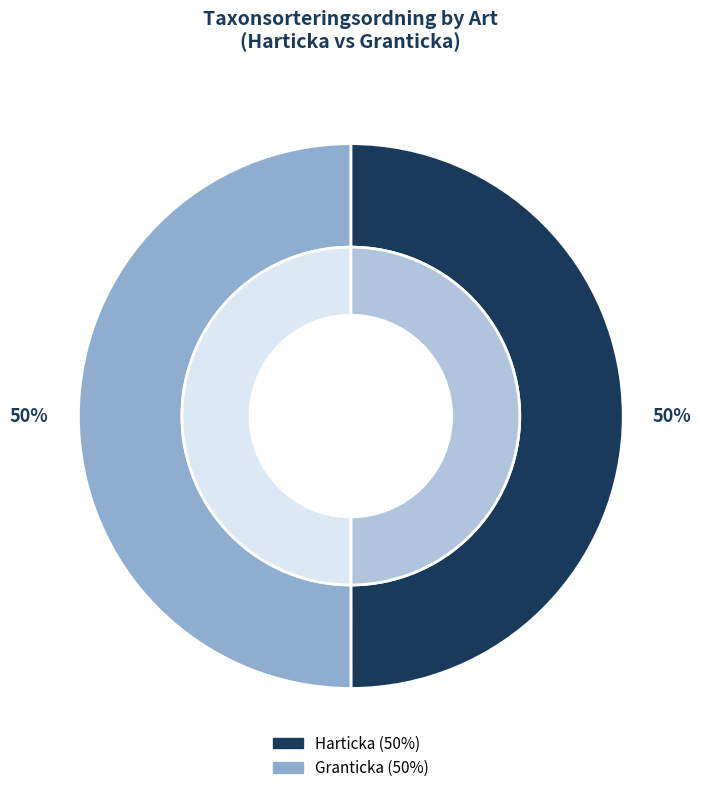

Approximately how many times larger is the value at Granticka compared to Harticka?

1.0